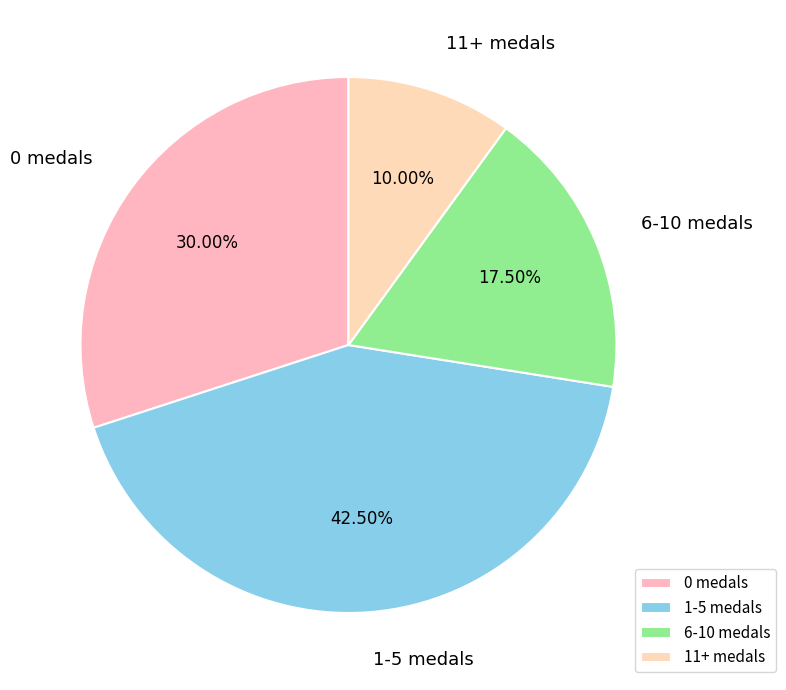

Is there any slice that represents more than half of the pie?

No